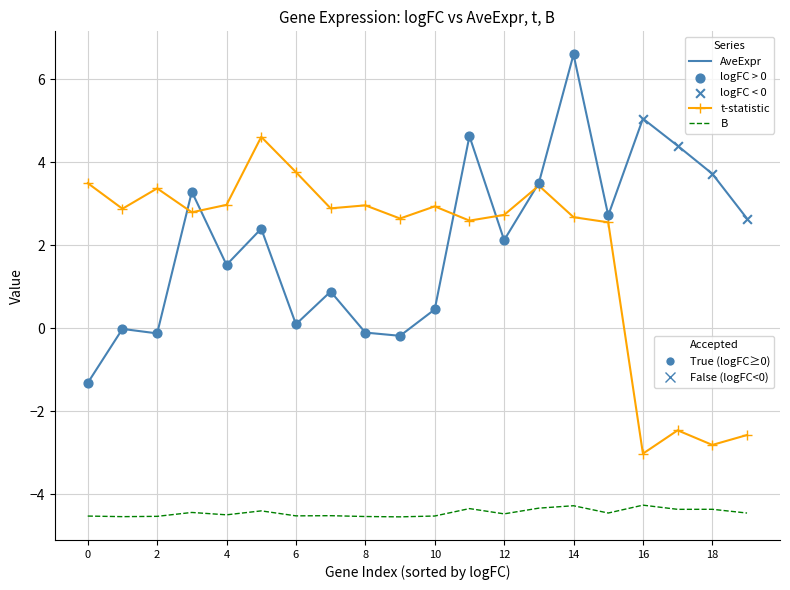

What is the smallest value displayed?

-4.5